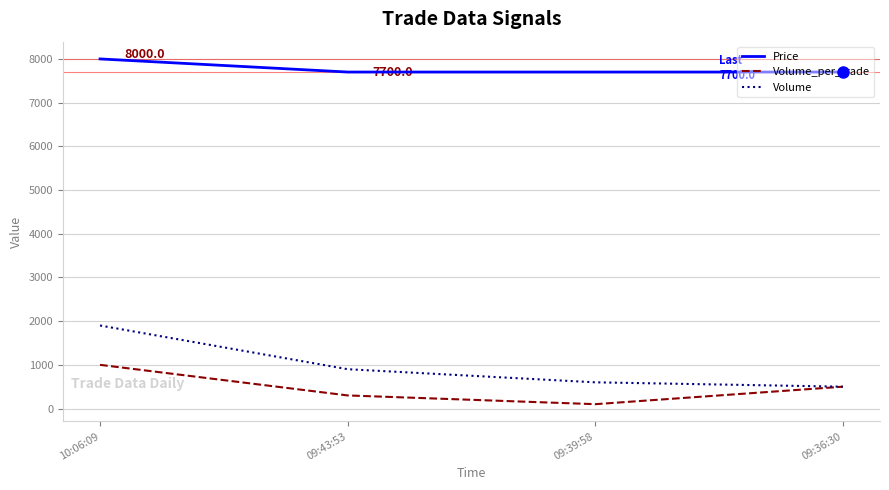

What is the minimum value shown in the chart?

100